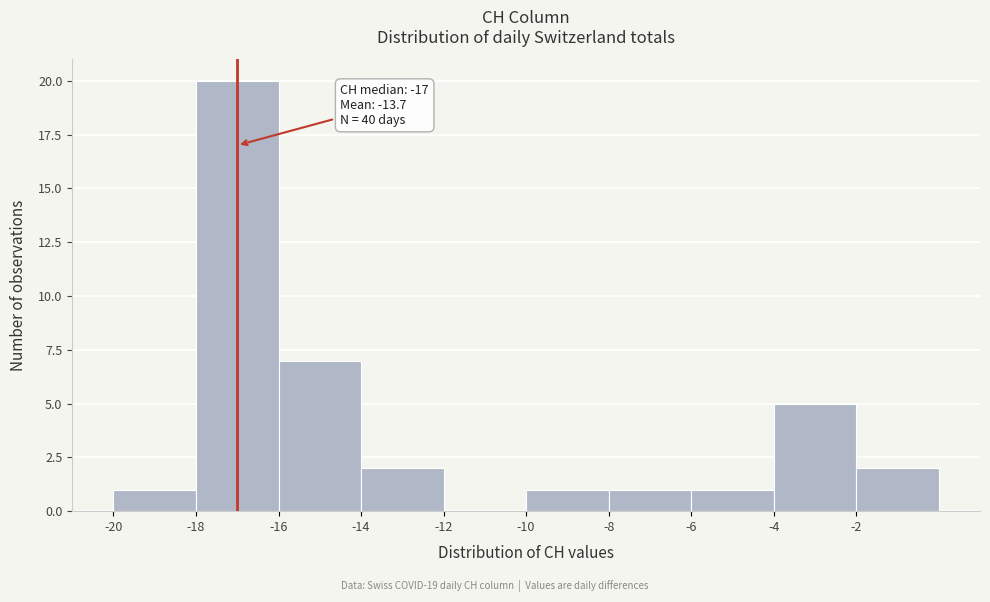

Which range on the x-axis has the tallest bar?

-18 to -16